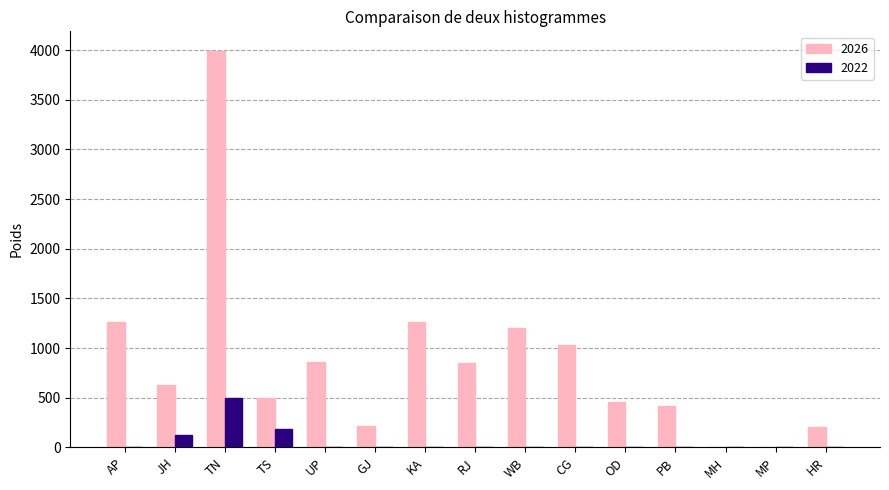

What is the average value of the 2026 series?

859.3